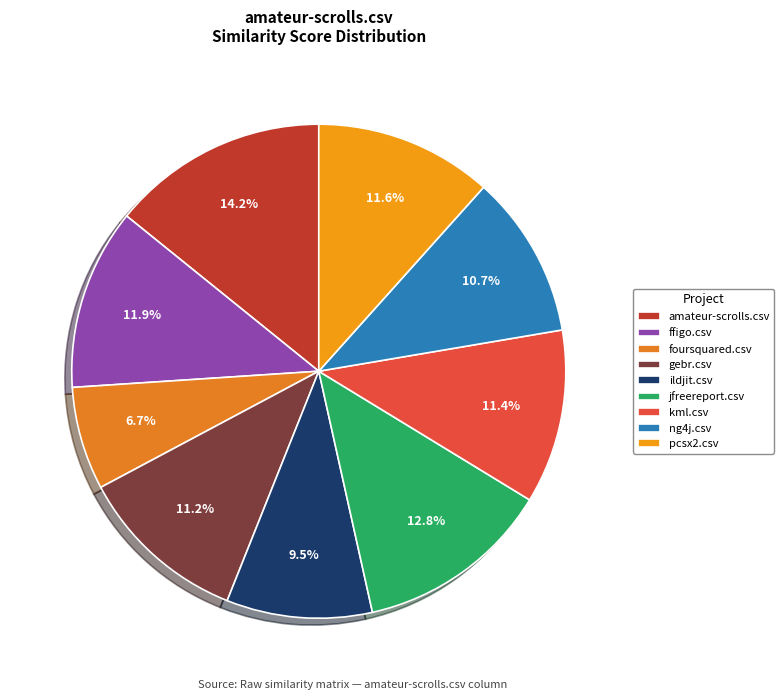

To the nearest percent, what is the average slice percentage?

11%